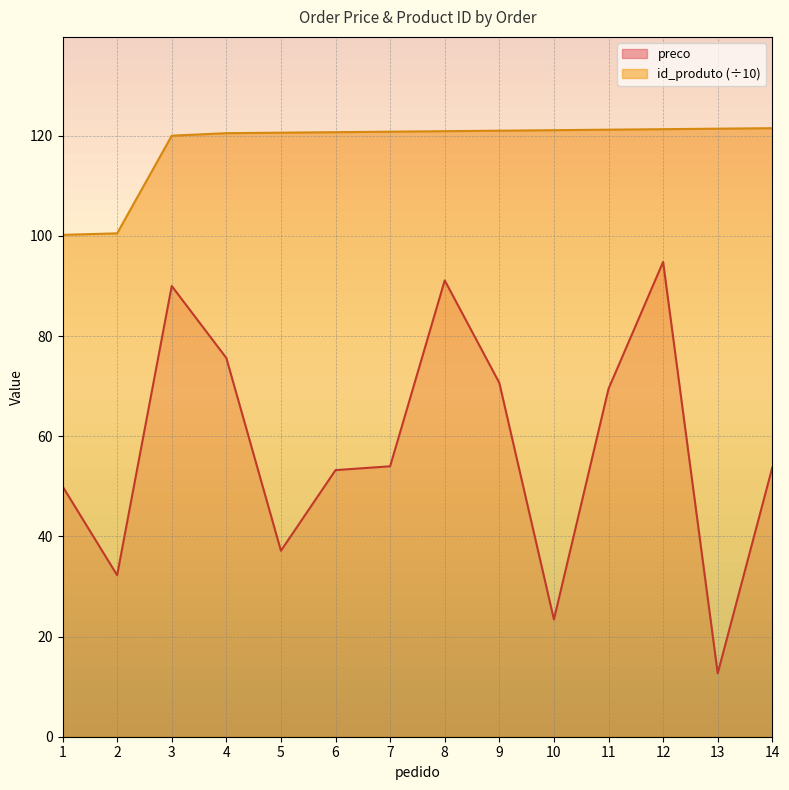

Is it true that id_produto equals 58.8 at 11?

False